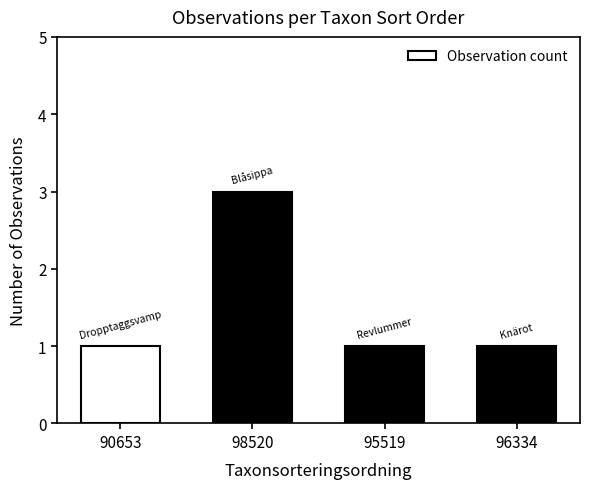

What is the value of the 1st bar from the left?

1